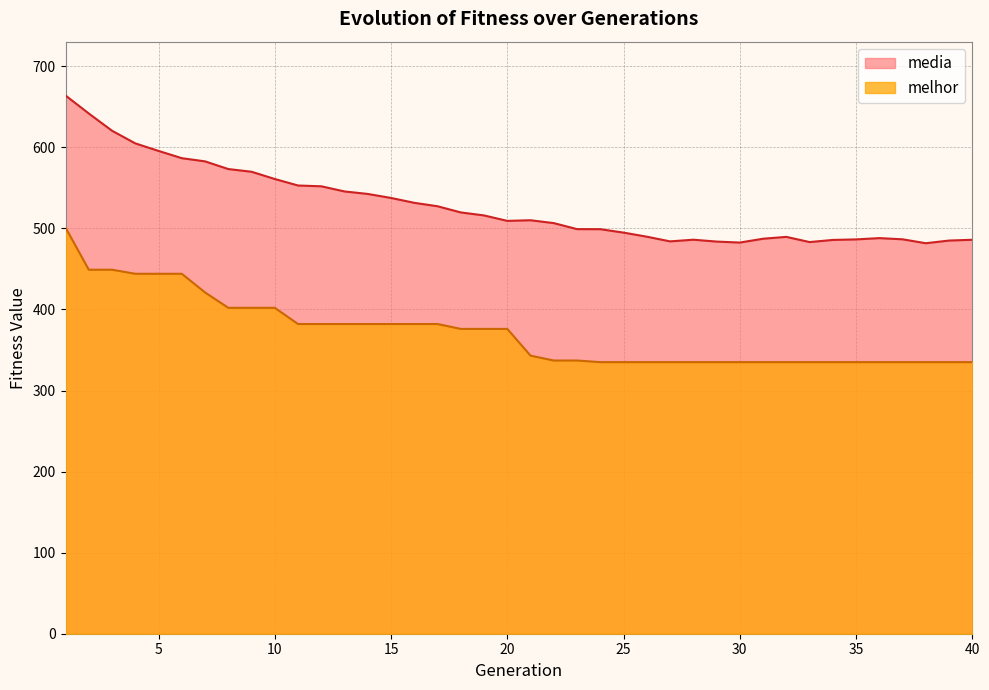

Reading right to left, list all the values displayed in this chart.

media: 40=485.9	39=485.0	38=481.7	37=486.5	36=488.0	35=486.4	34=485.7	33=483.1	32=489.5	31=487.2	30=482.5	29=483.7	28=486.0	27=484.0	26=489.7	25=494.8	24=499.0	23=499.1	22=506.5	21=510.0	20=509.2	19=516.0	18=519.7	17=527.3	16=531.5	15=537.5	14=542.5	13=545.6	12=551.9	11=552.9	10=560.9	9=569.8	8=573.2	7=582.7	6=586.6	5=595.5	4=604.8	3=620.4	2=641.7	1=663.9
melhor: 40=335.0	39=335.0	38=335.0	37=335.0	36=335.0	35=335.0	34=335.0	33=335.0	32=335.0	31=335.0	30=335.0	29=335.0	28=335.0	27=335.0	26=335.0	25=335.0	24=335.0	23=337.0	22=337.0	21=343.0	20=376.0	19=376.0	18=376.0	17=382.0	16=382.0	15=382.0	14=382.0	13=382.0	12=382.0	11=382.0	10=402.0	9=402.0	8=402.0	7=421.0	6=444.0	5=444.0	4=444.0	3=449.0	2=449.0	1=501.0